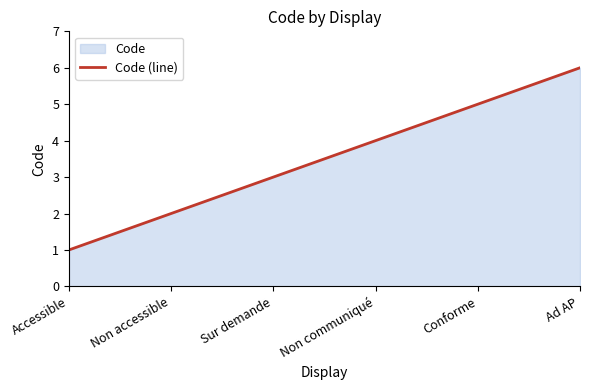

Where does the data first go above 4?

Conforme